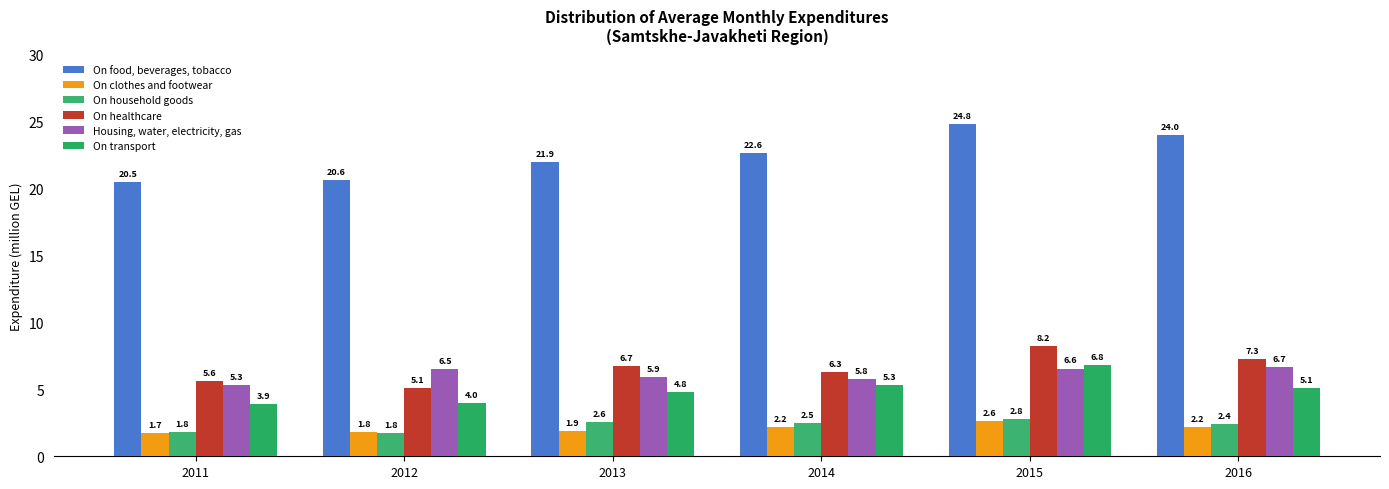

Which category has the highest value across all series?

2015